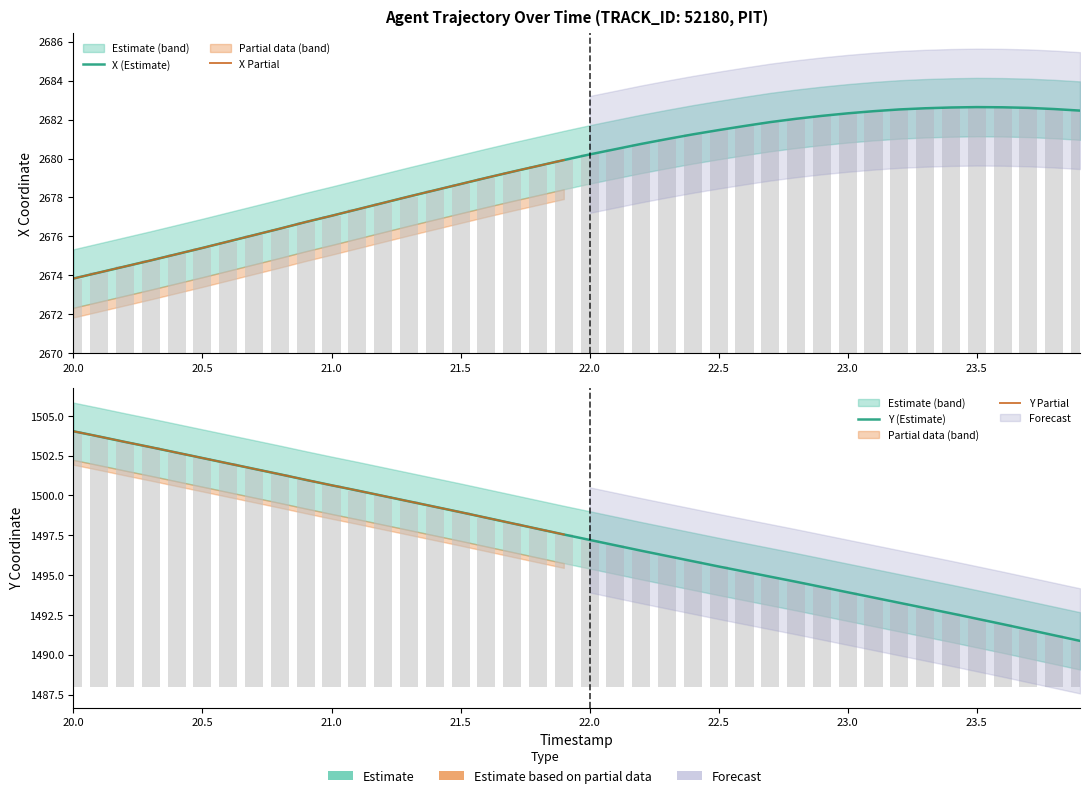

How many groups of bars are there?

40